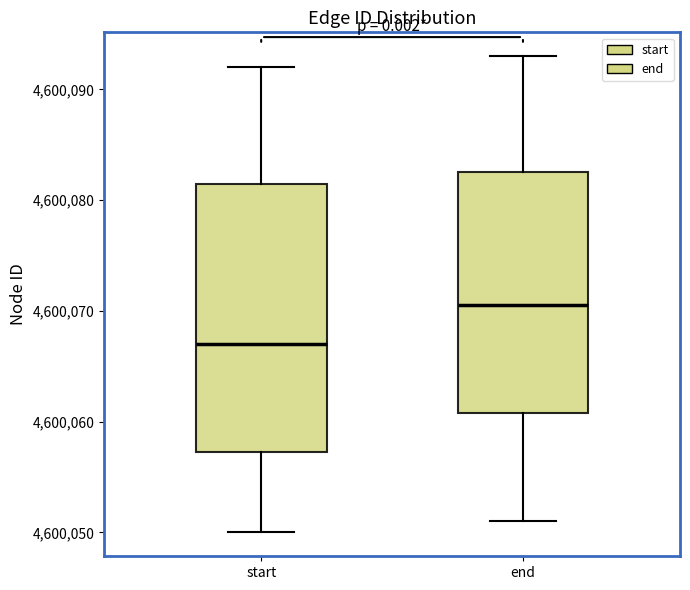

Where is the upper edge of the box for start on the y-axis? The values are not printed on the chart, so give them approximately, as read against the axis.

4600082